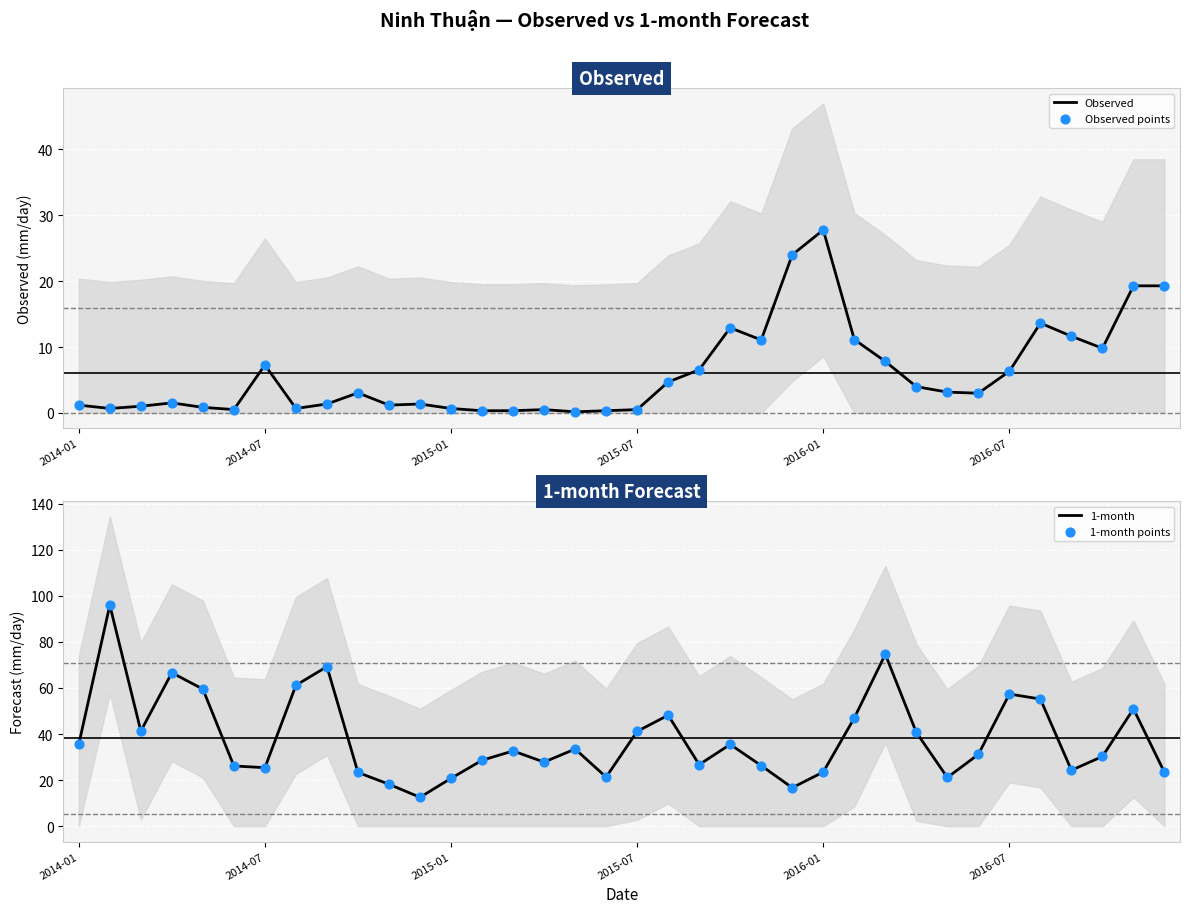

Which series has the widest spread of Y values?

1-month